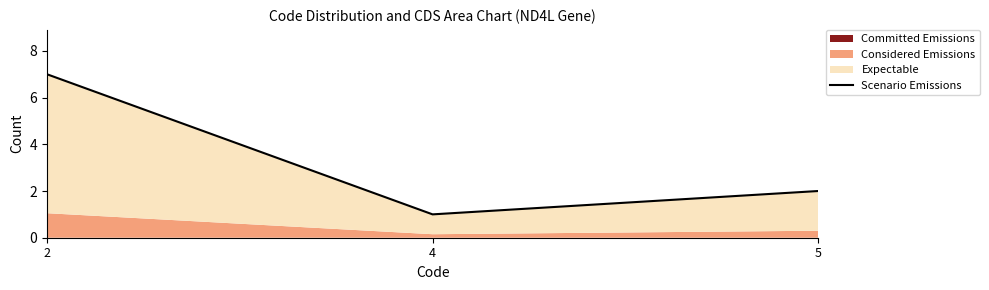

Which has a higher value, 4 or 2?

2